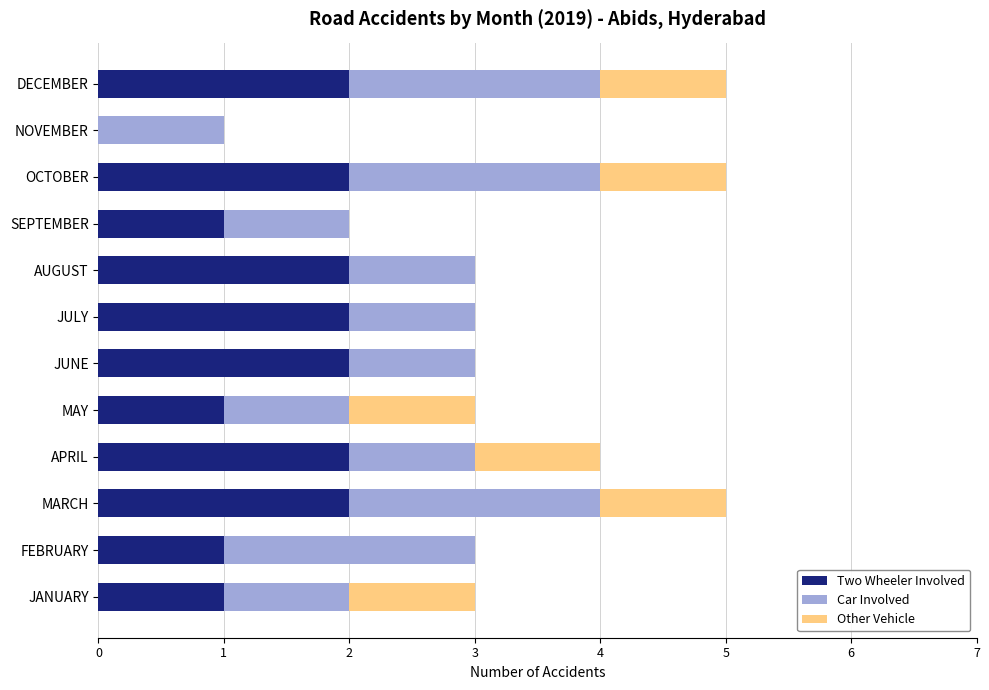

Is it true that Two Wheeler Involved equals 2 at AUGUST?

True